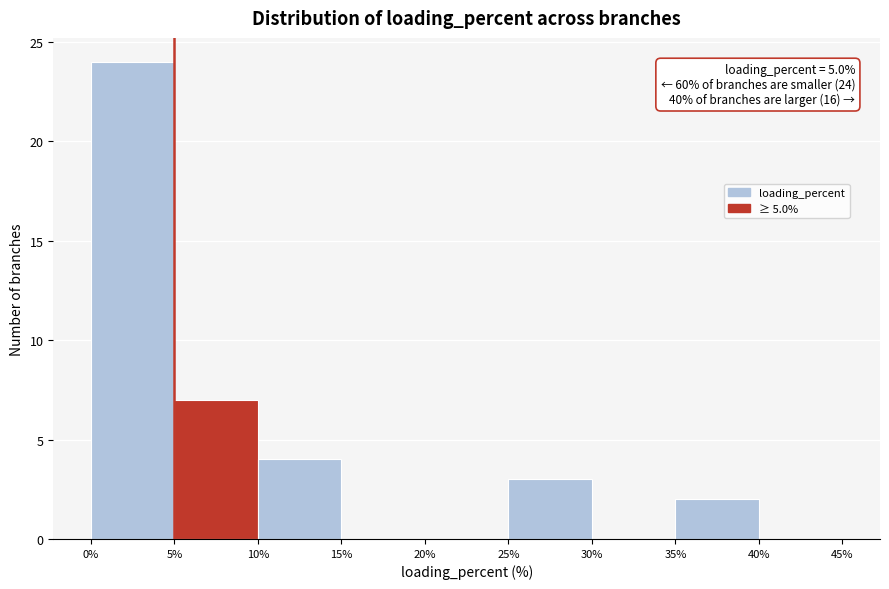

Which range on the x-axis has the tallest bar?

0% to 5%